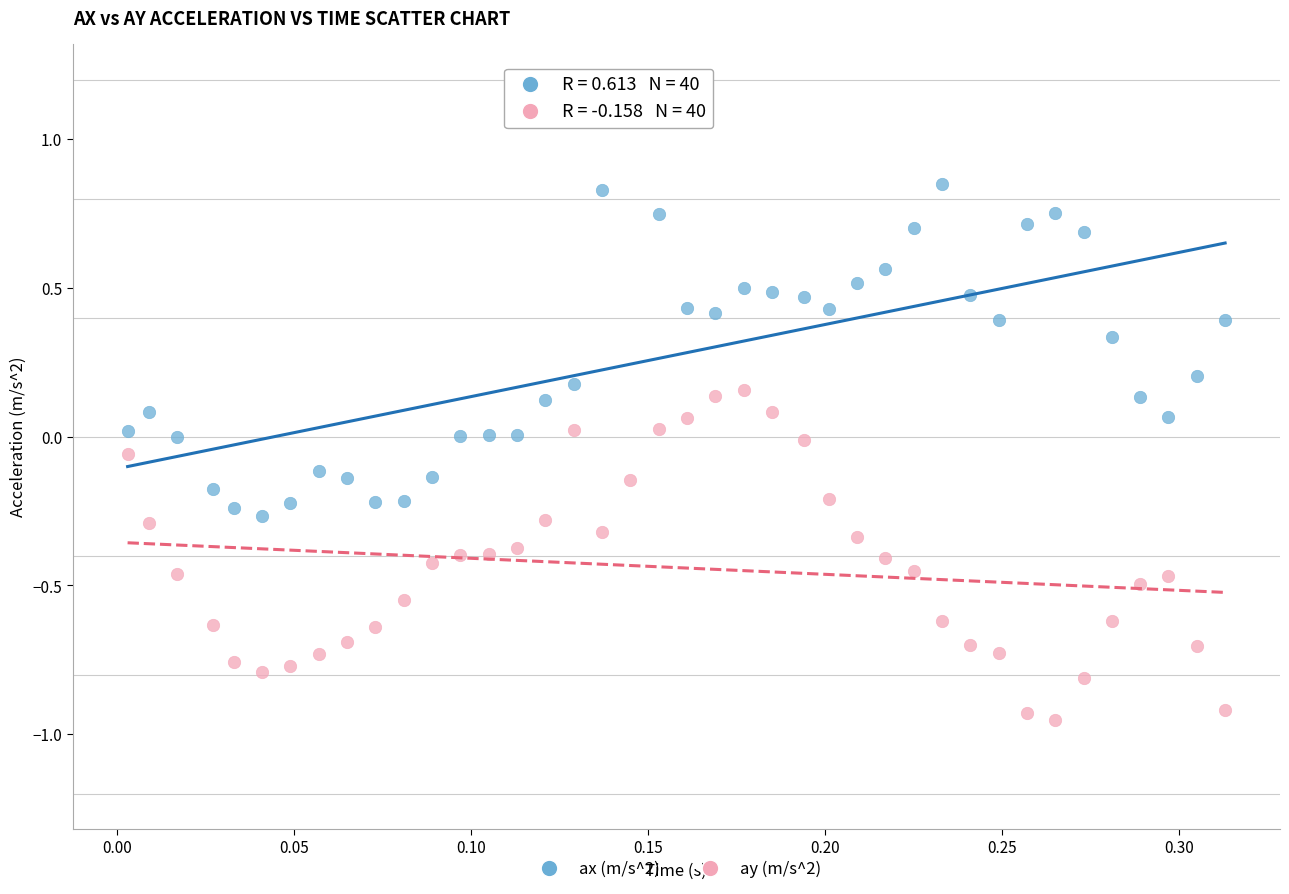

Which series contains the highest Y value?

ax (m/s^2)